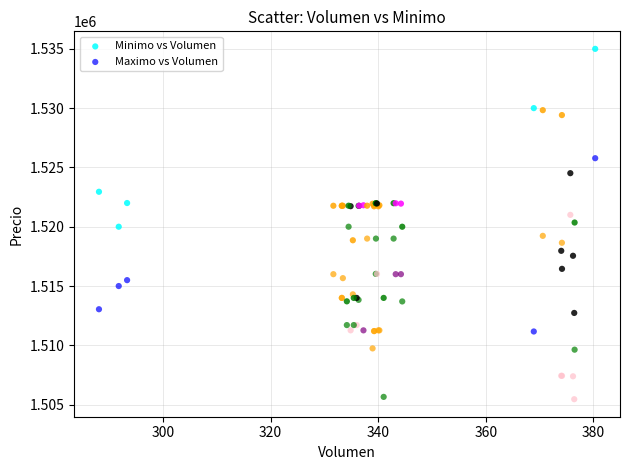

Which series contains the highest Y value?

Minimo vs Volumen